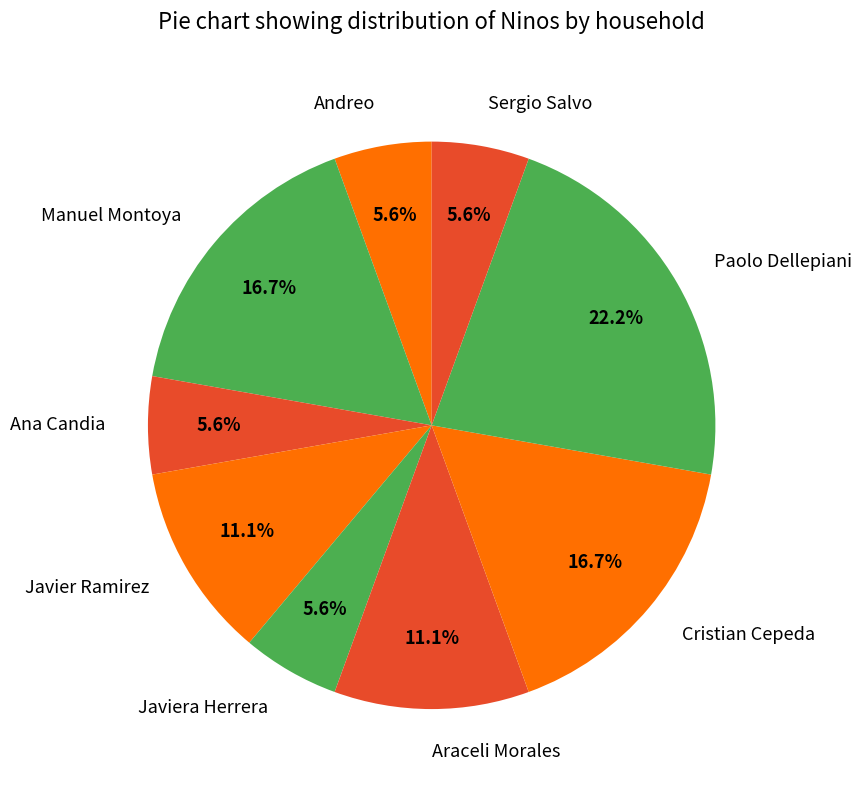

Is there a majority slice in this chart?

No